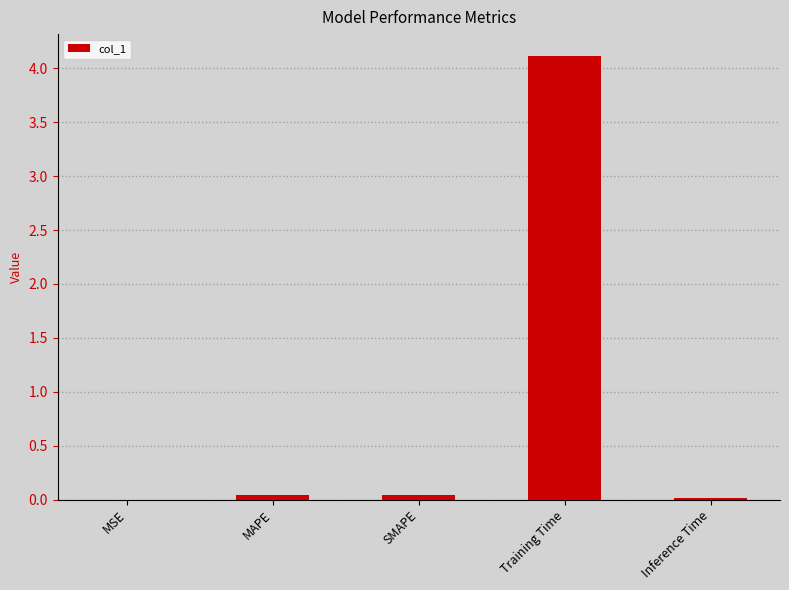

The chart shows a value of 0.0 at MAPE. True or false?

True